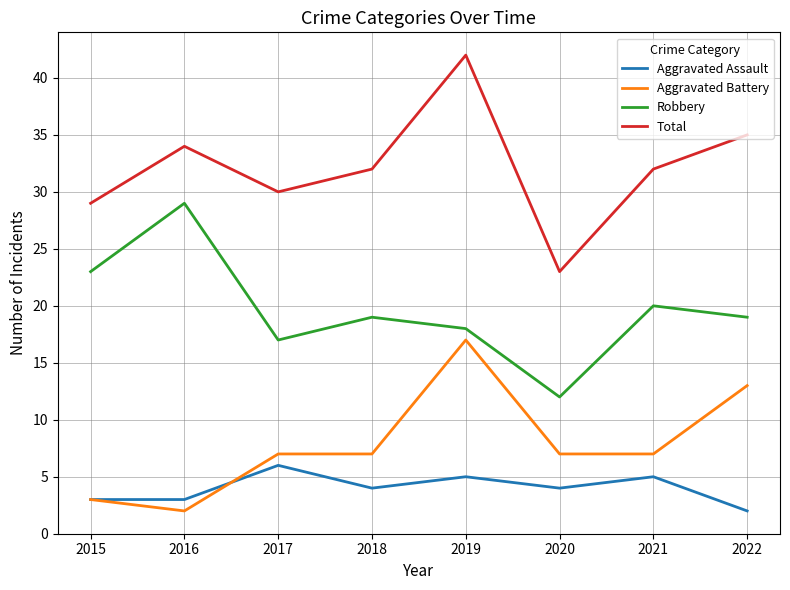

At how many categories does at least one series exceed 33?

3